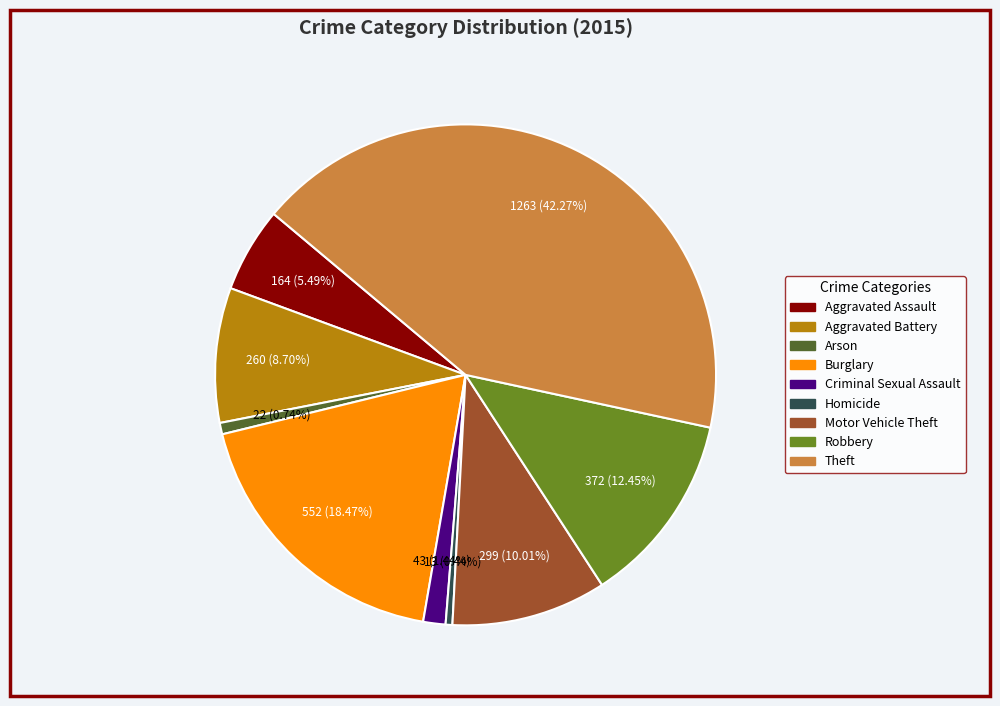

What percentage is the Arson slice, to the nearest percent?

1%